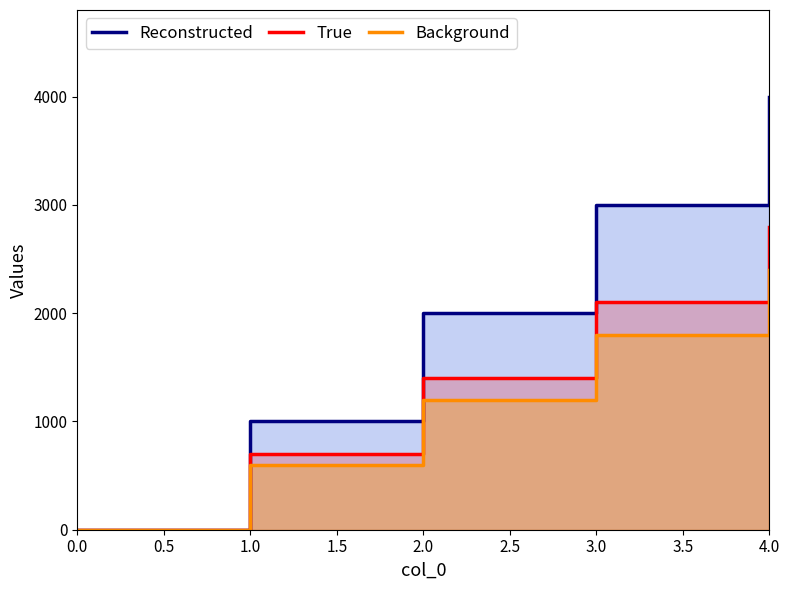

How many Reconstructed values are between 1000 and 3000?

3